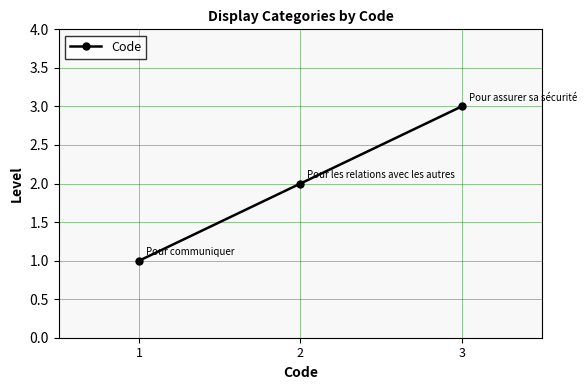

The value at 3 is 3. True or false?

True